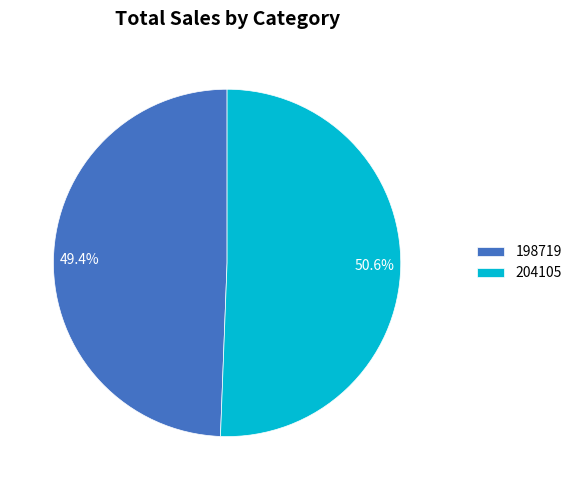

True or false: 204105 accounts for 61% of the total.

False